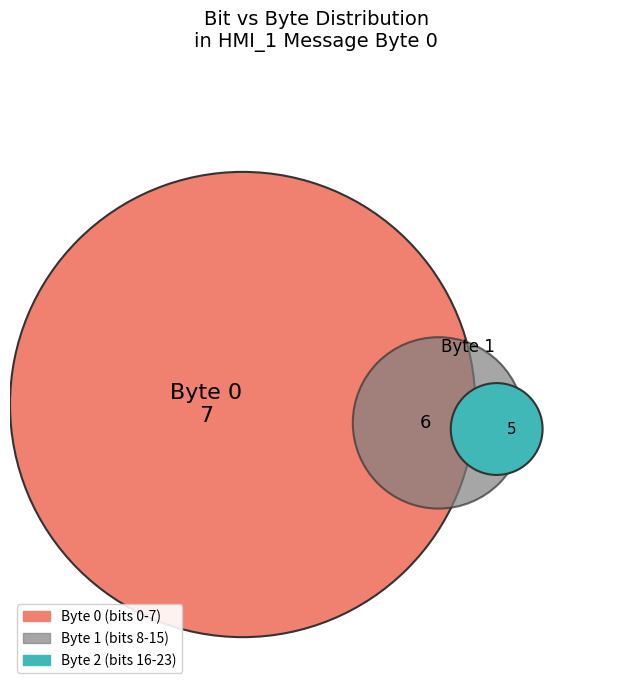

What is the largest slice in the pie chart?

7